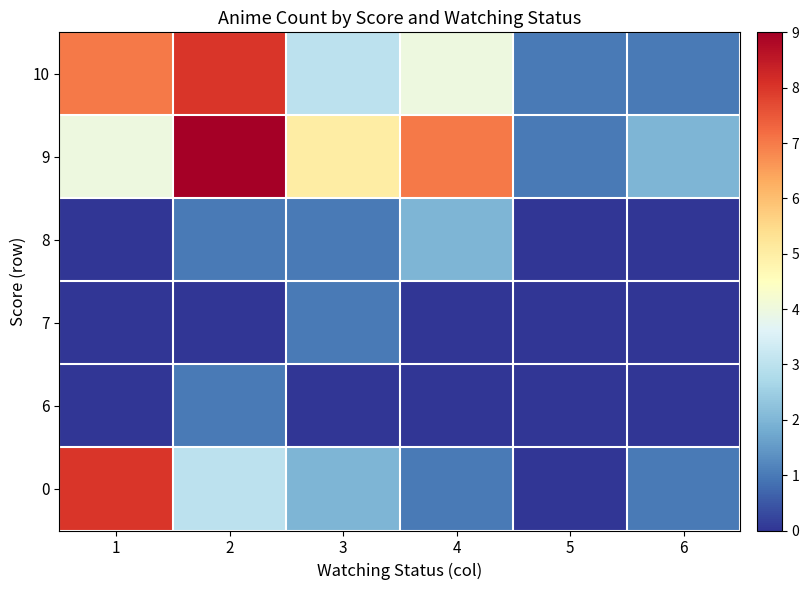

How many series are shown in this chart?

6